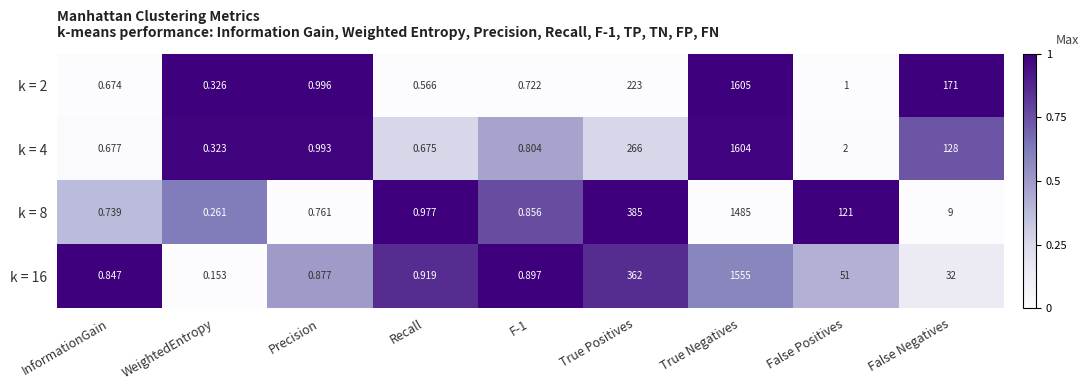

Which category has the highest value across all series?

True Negatives